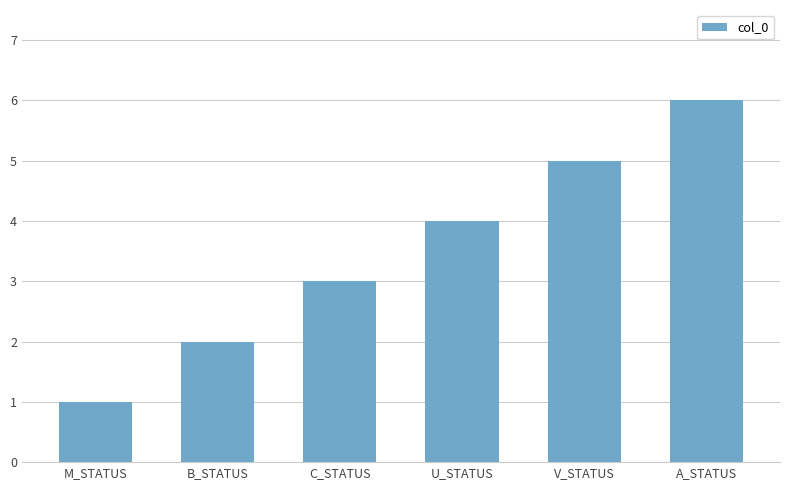

Which label corresponds to the smallest value in the chart?

M_STATUS